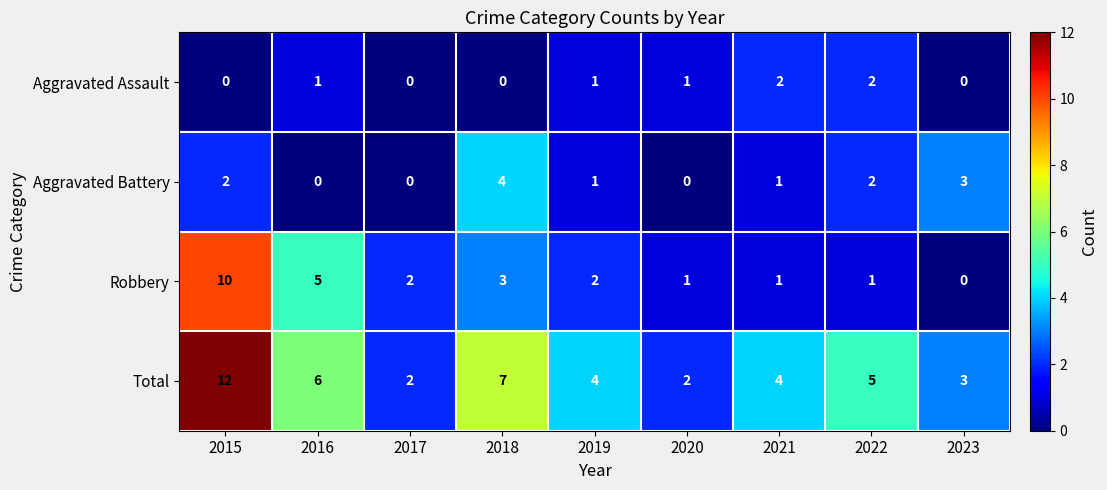

The Total series shows 4 at 2019. True or false?

True